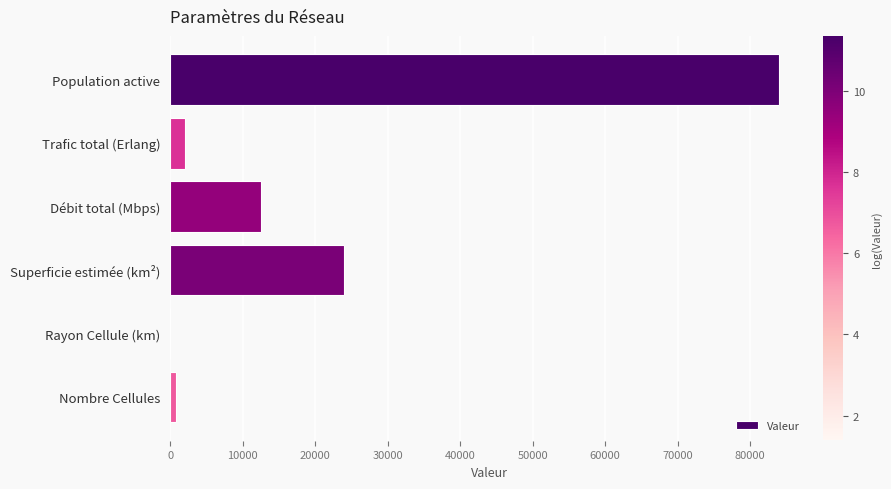

At which label is the value closest to 42001?

Superficie estimée (km²)